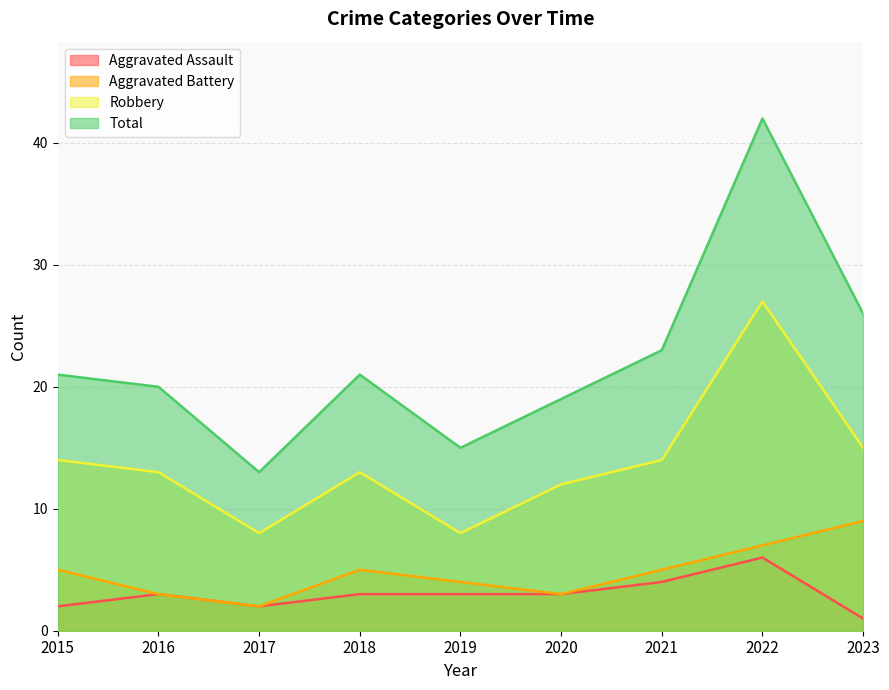

What is the total value across all series at 2023?

51